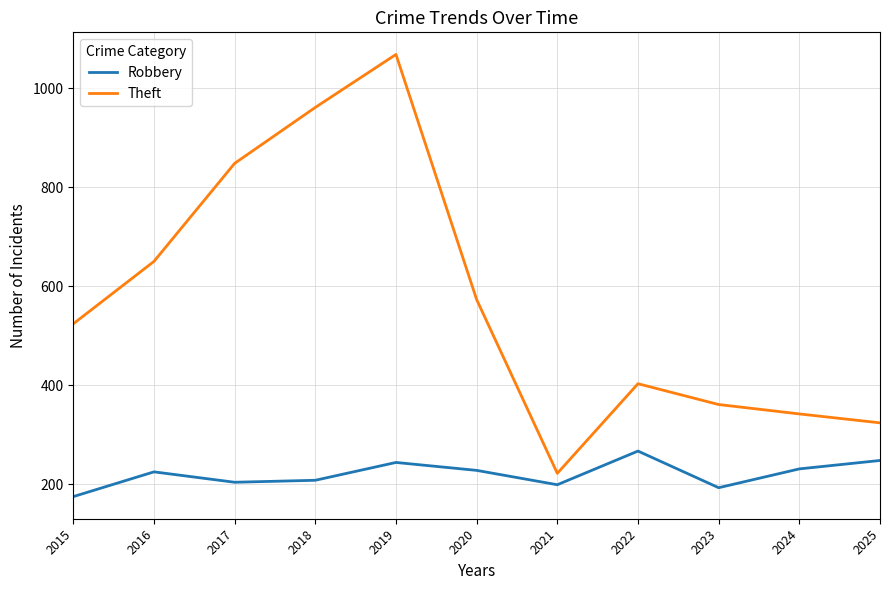

In Theft, how many points are lower than both neighbors (excluding endpoints)?

1